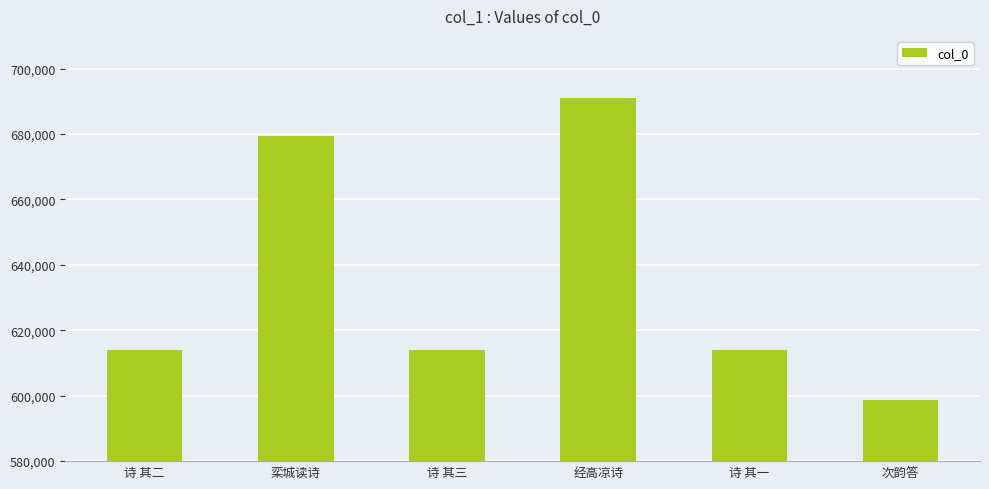

What is the label of the 4th bar from the right?

诗 其三